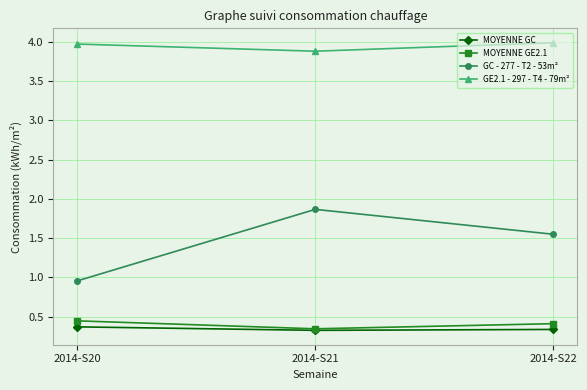

Where is GE2.1 - 297 - T4 - 79m² nearest to the value 3?

2014-S21